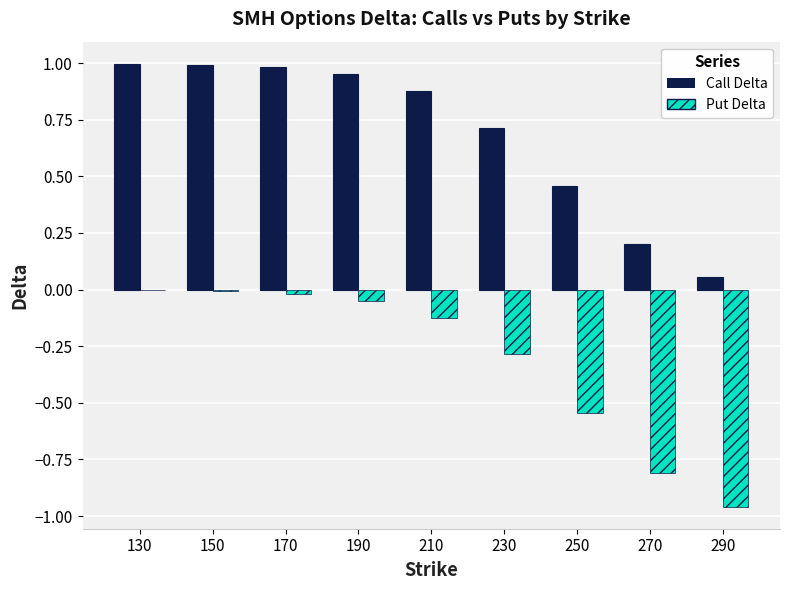

Which series has the largest total across all categories?

Call Delta